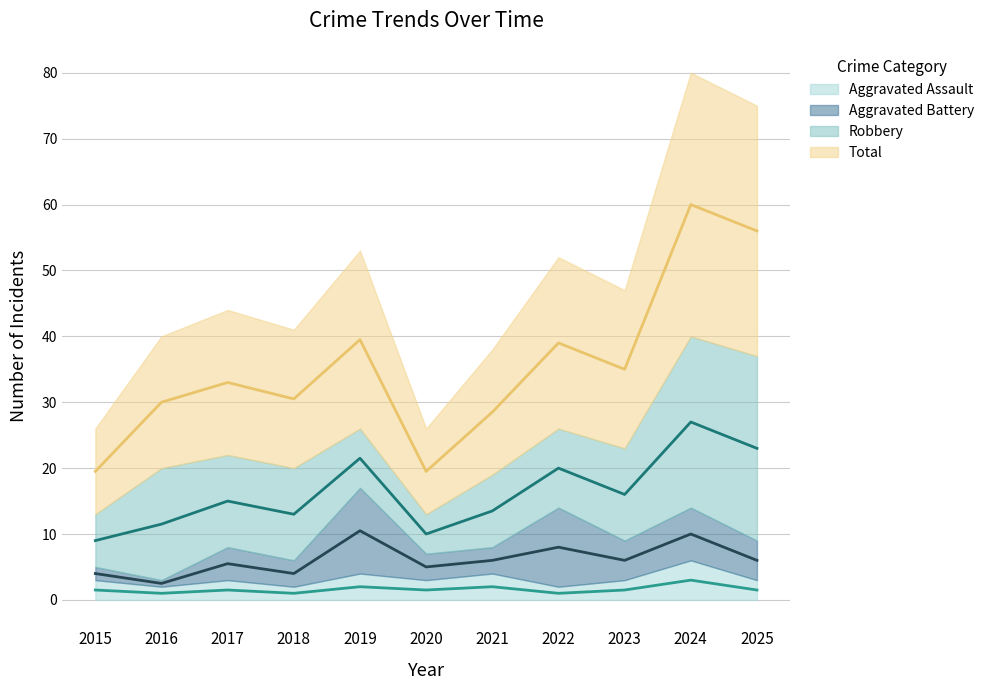

What is the difference between the second highest and second lowest values in the Total series?

36.5